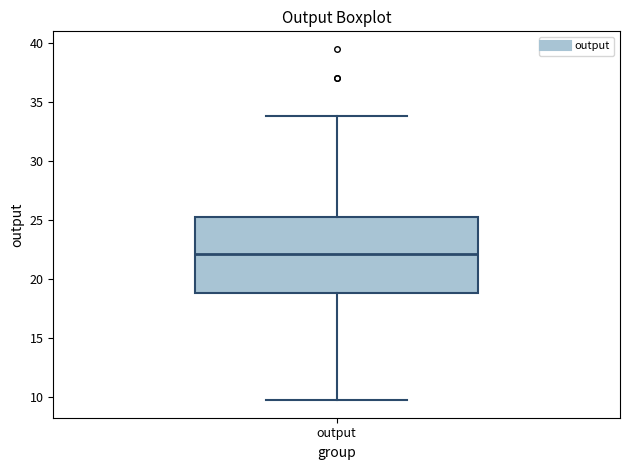

Transcribe this box plot: give where the median line is, the range the box spans, and where the two whiskers end, as read against the y-axis. The values are not printed on the chart, so give them approximately, as read against the axis.

median 22.0, box 19.0 to 25.5, whiskers 9.5 to 34.0